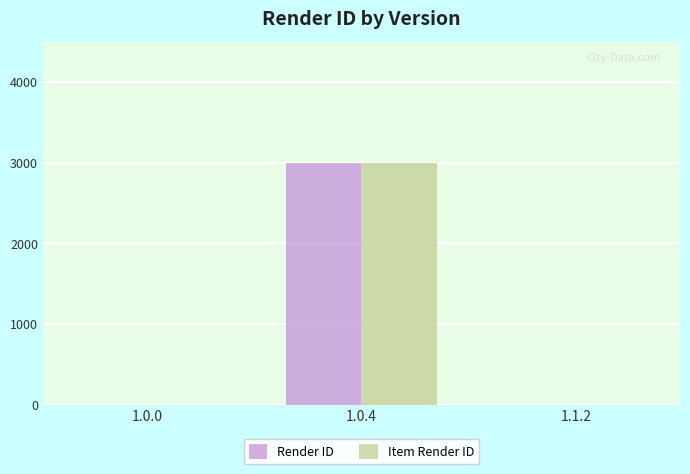

Count the number of data series in this chart.

2